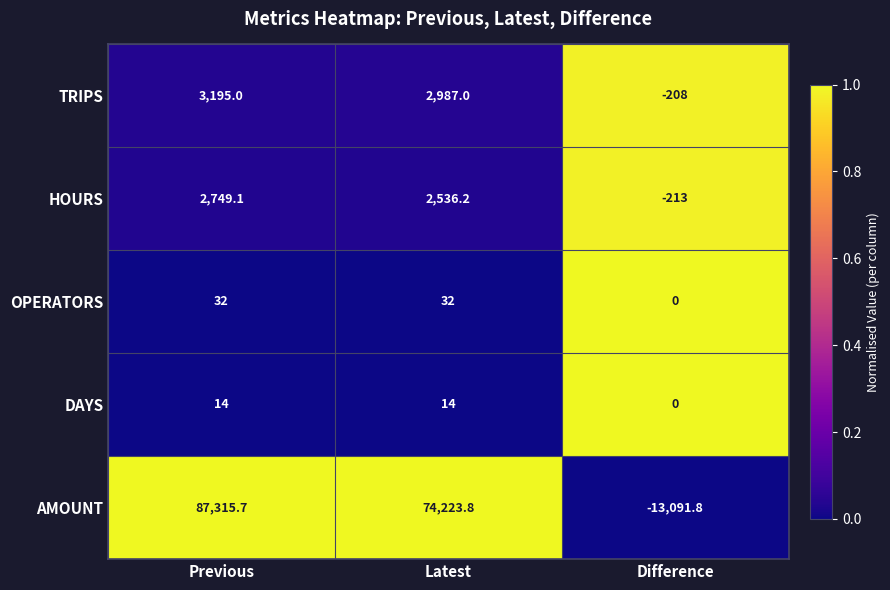

True or false: HOURS has a value of -213.0 at Difference.

True